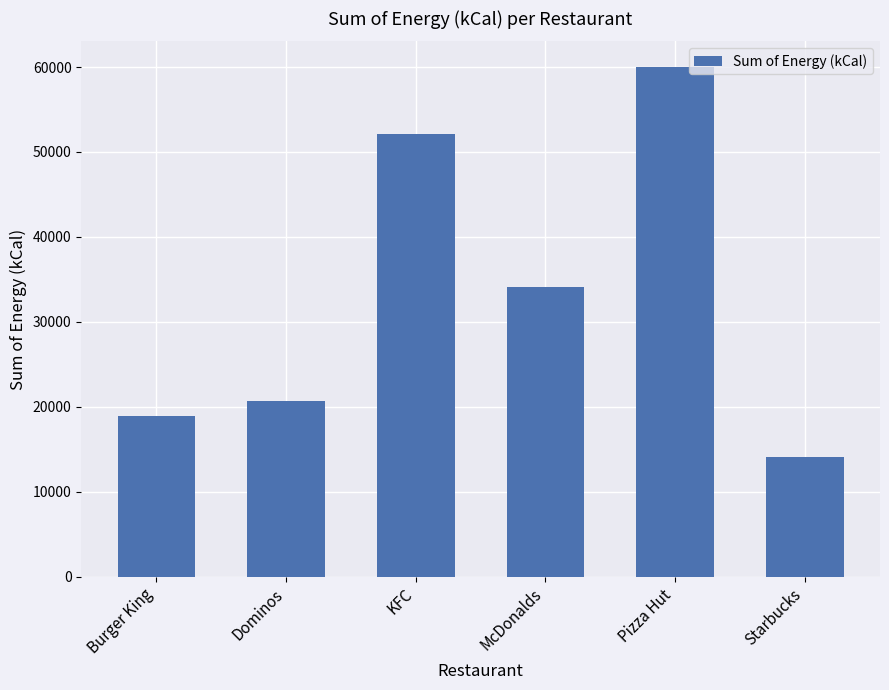

Which label corresponds to the smallest value in the chart?

Starbucks